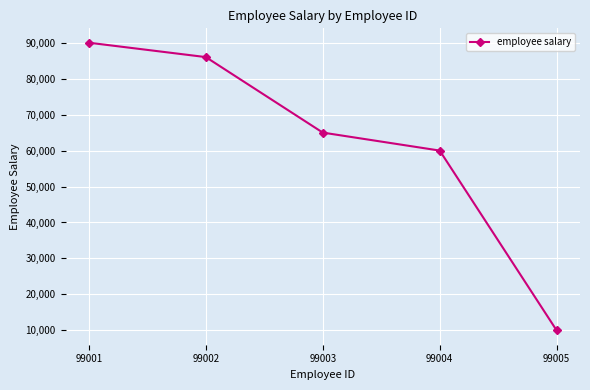

What is the average value?

62200